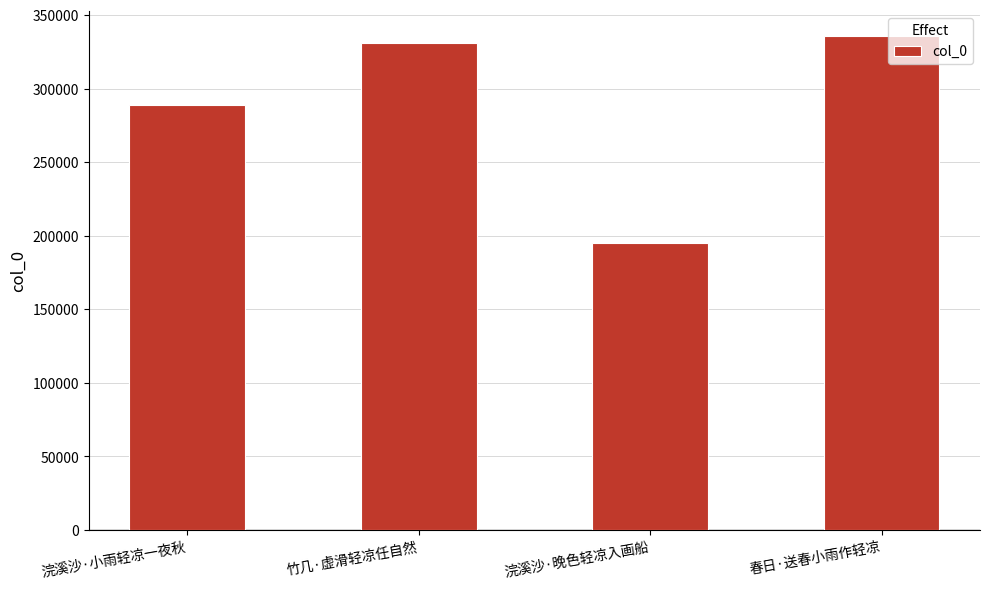

Reading left to right, what are all the values shown in this chart?

288497	330803	194840	335753